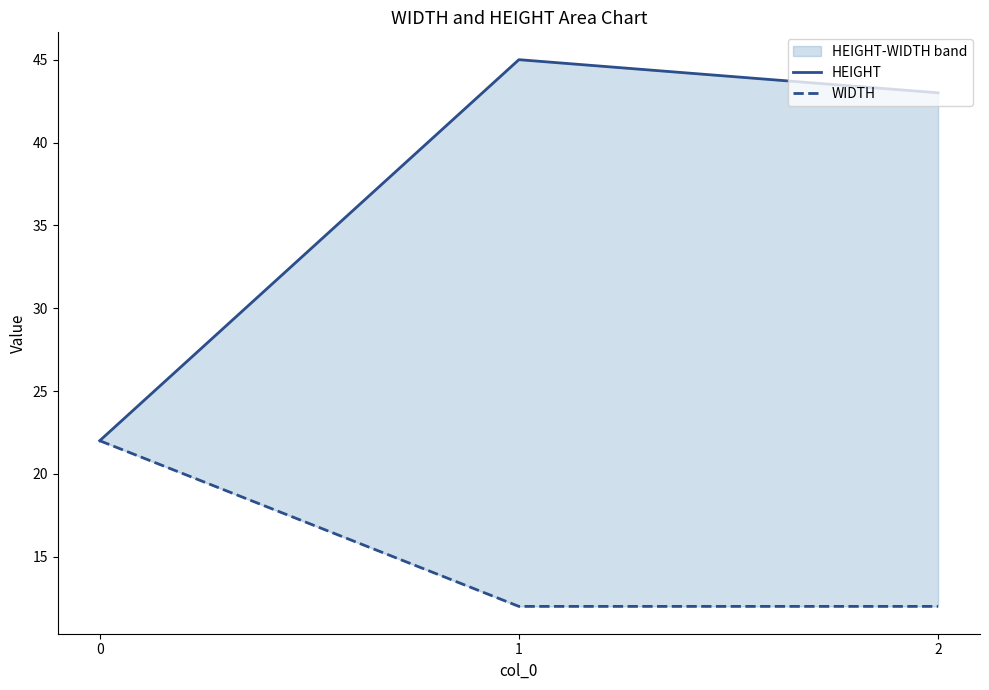

Rank the series by their maximum value, from highest to lowest.

HEIGHT, WIDTH